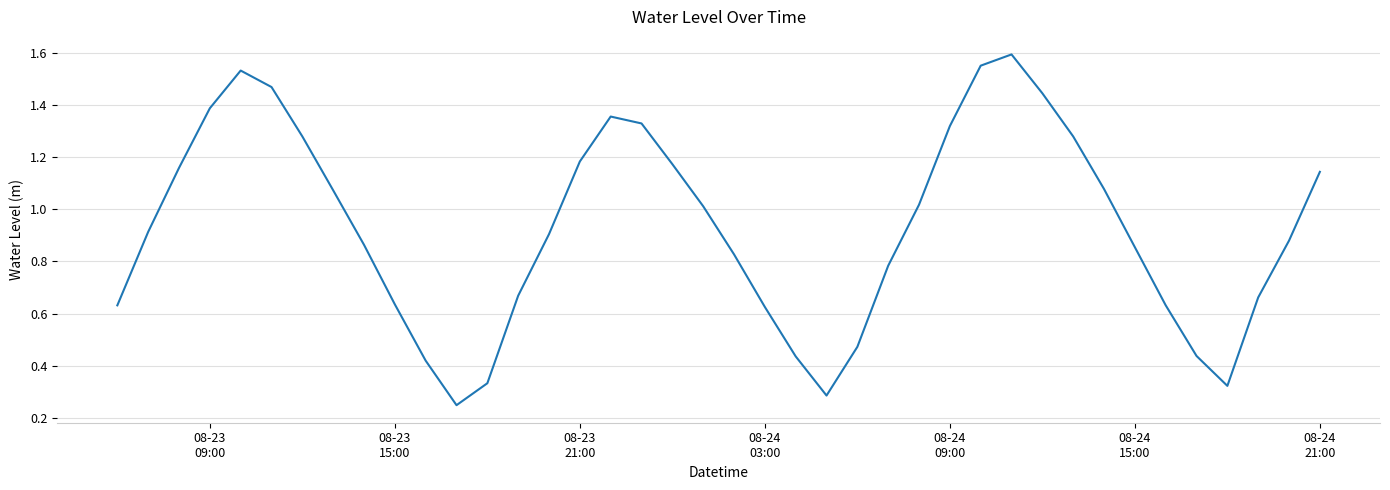

How many lines are shown in the chart?

1